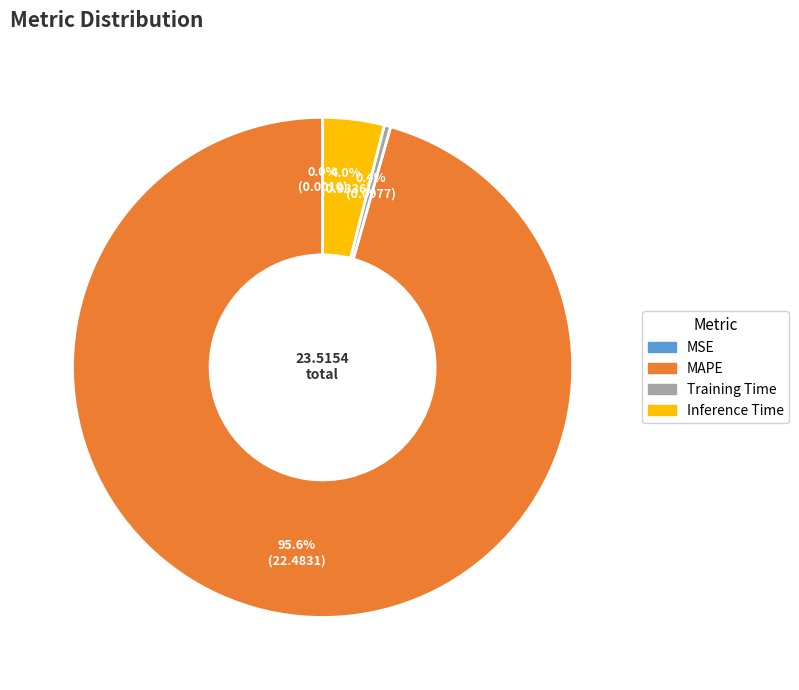

Which category has the biggest portion of the pie?

MAPE